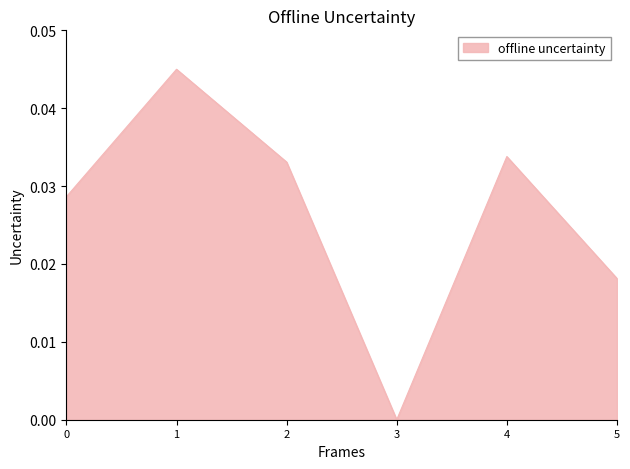

True or false: the data shows 0.0 at 2.

True